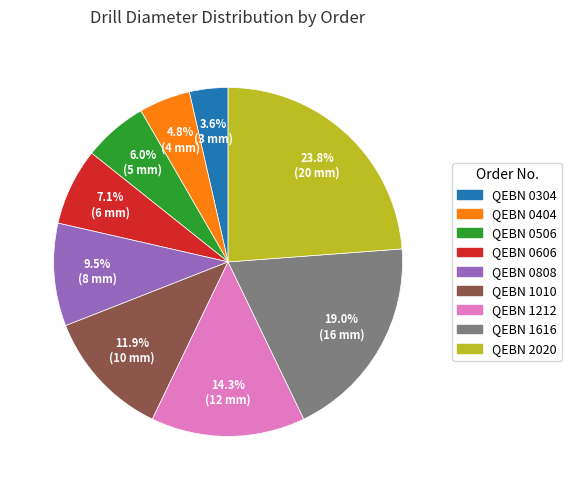

To the nearest percent, what is the difference between the QEBN 1010 and QEBN 0304 slice percentages?

8%